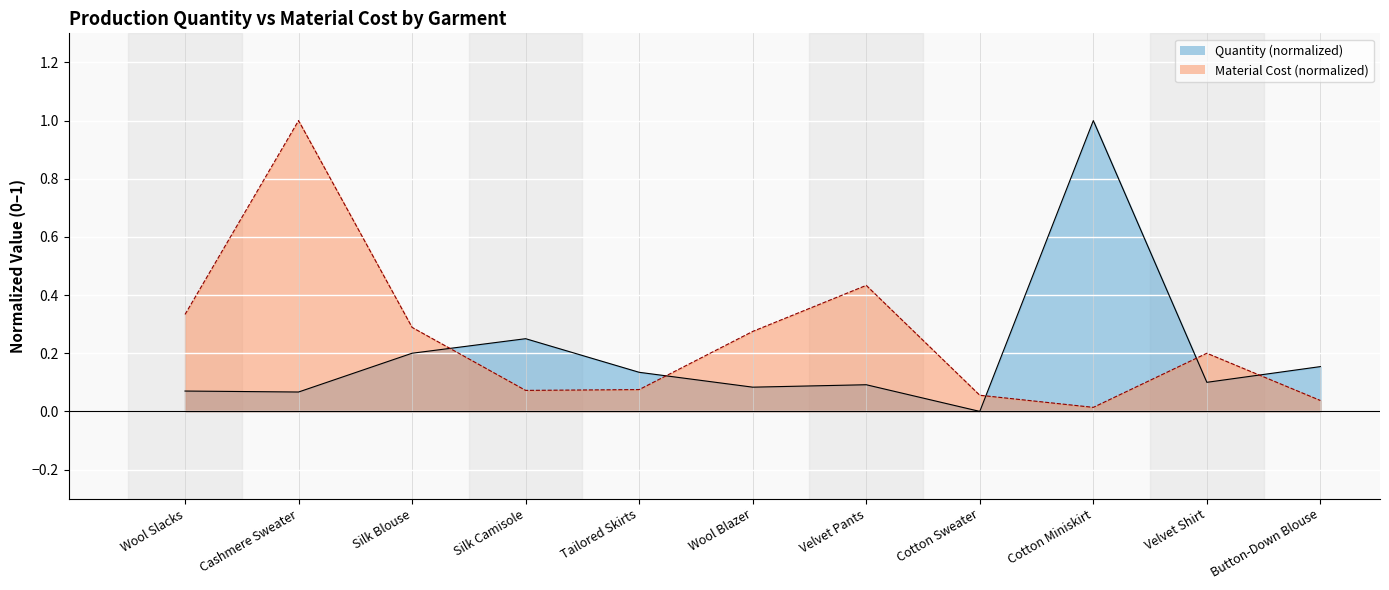

After their last crossing, which series has the higher values: Material Cost or Quantity?

Quantity